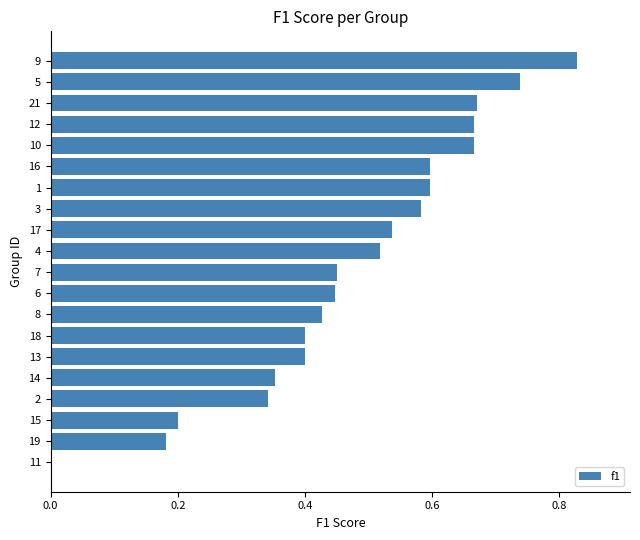

Which has a higher value, 3 or 6?

3